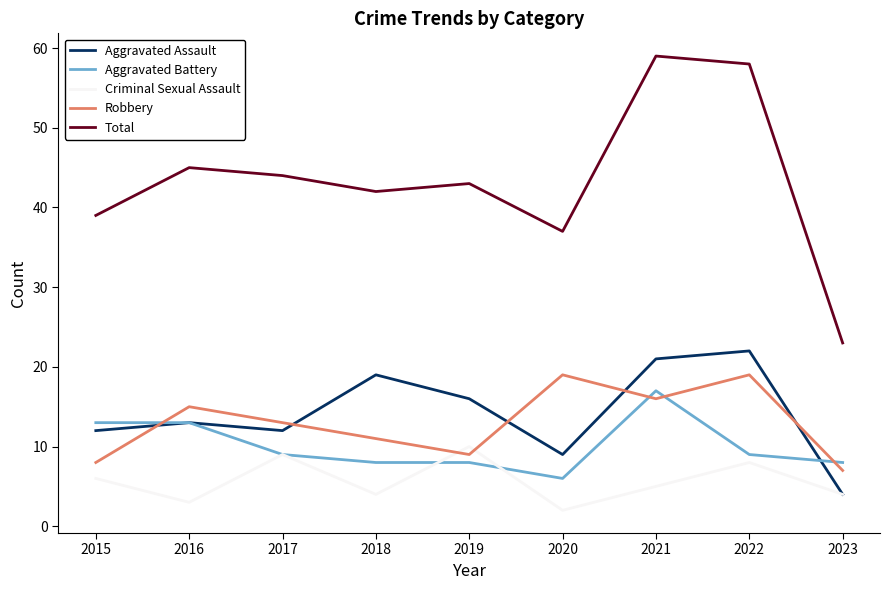

What are all the series names shown in the legend?

Aggravated Assault, Aggravated Battery, Criminal Sexual Assault, Robbery, Total